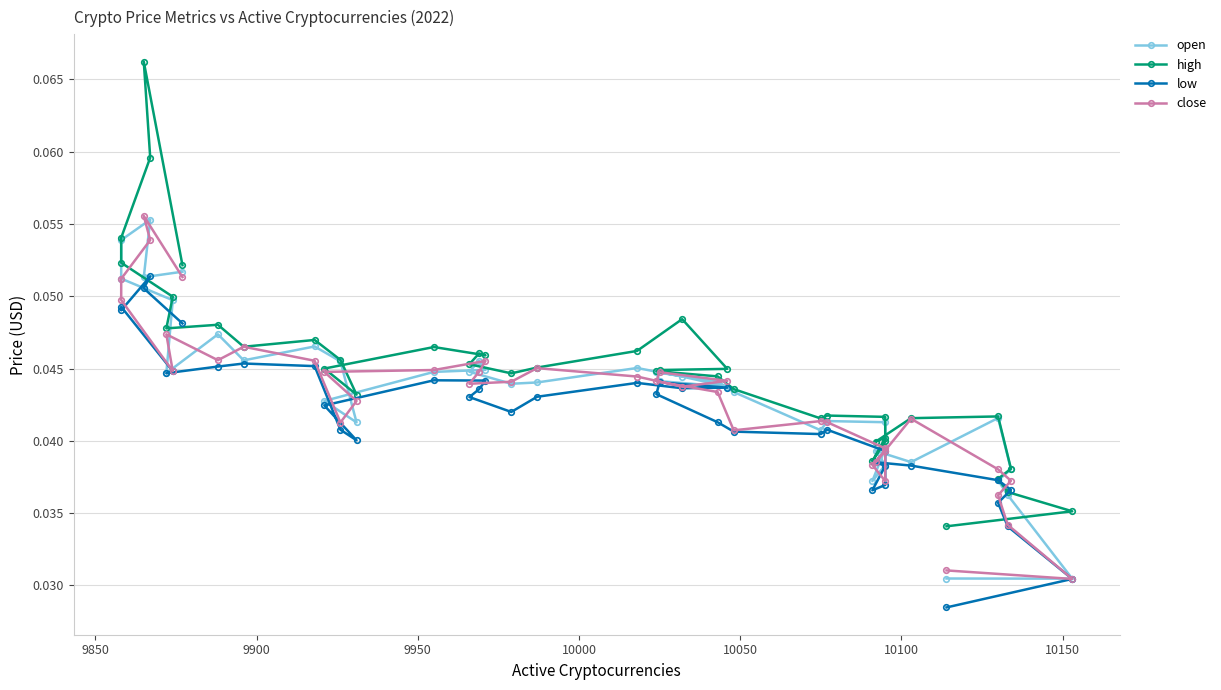

The close series shows 0.0 at 34. True or false?

False